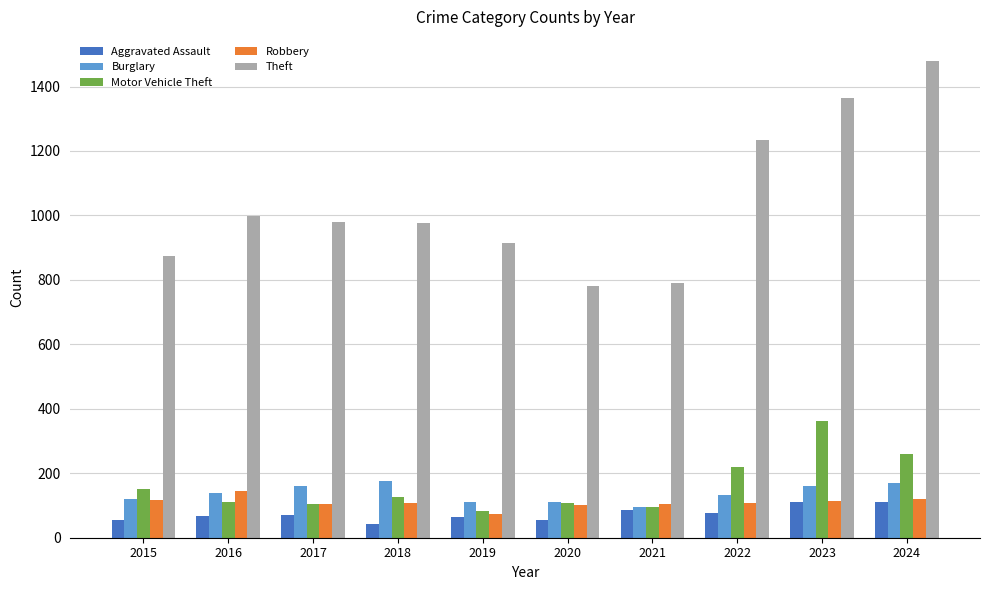

Is the value of Motor Vehicle Theft at 2015 greater than the value of Robbery at 2017?

Yes